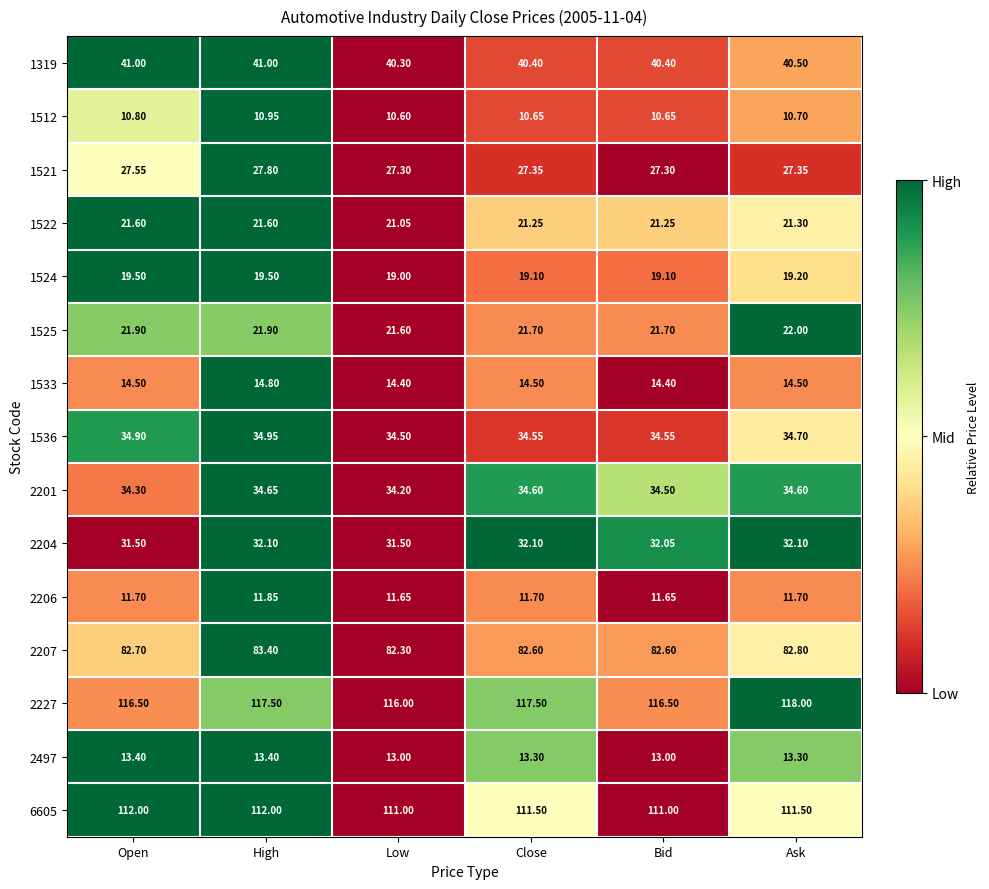

At which label does 2204 first exceed 32?

High